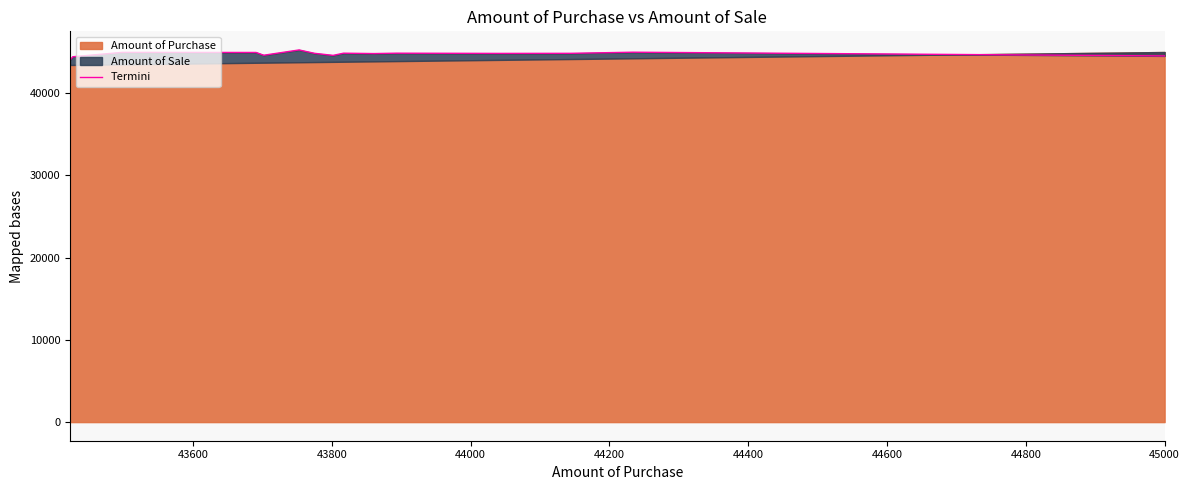

What is the difference between the second highest and minimum values?

957